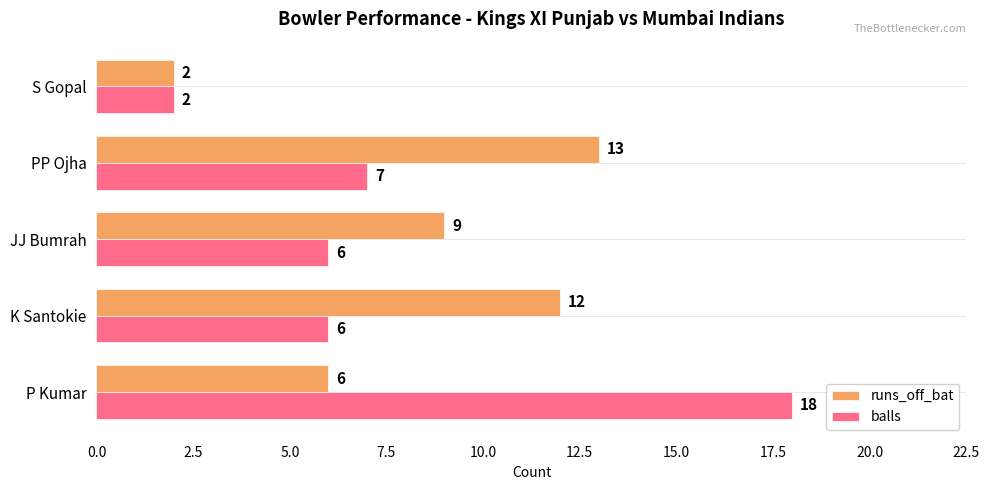

Which series has the largest total across all categories?

runs_off_bat